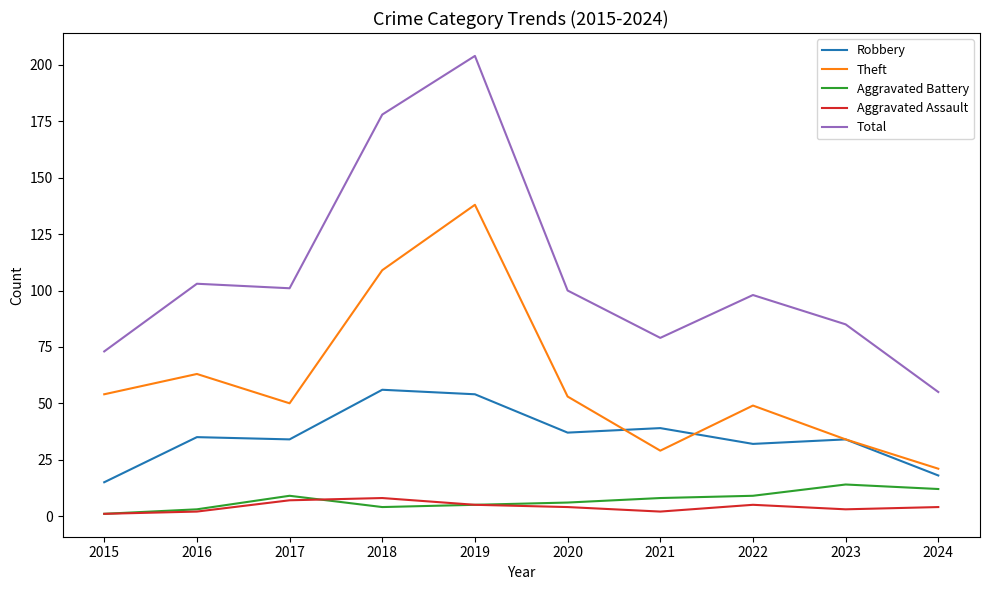

What value does the Robbery series have at 2022?

32